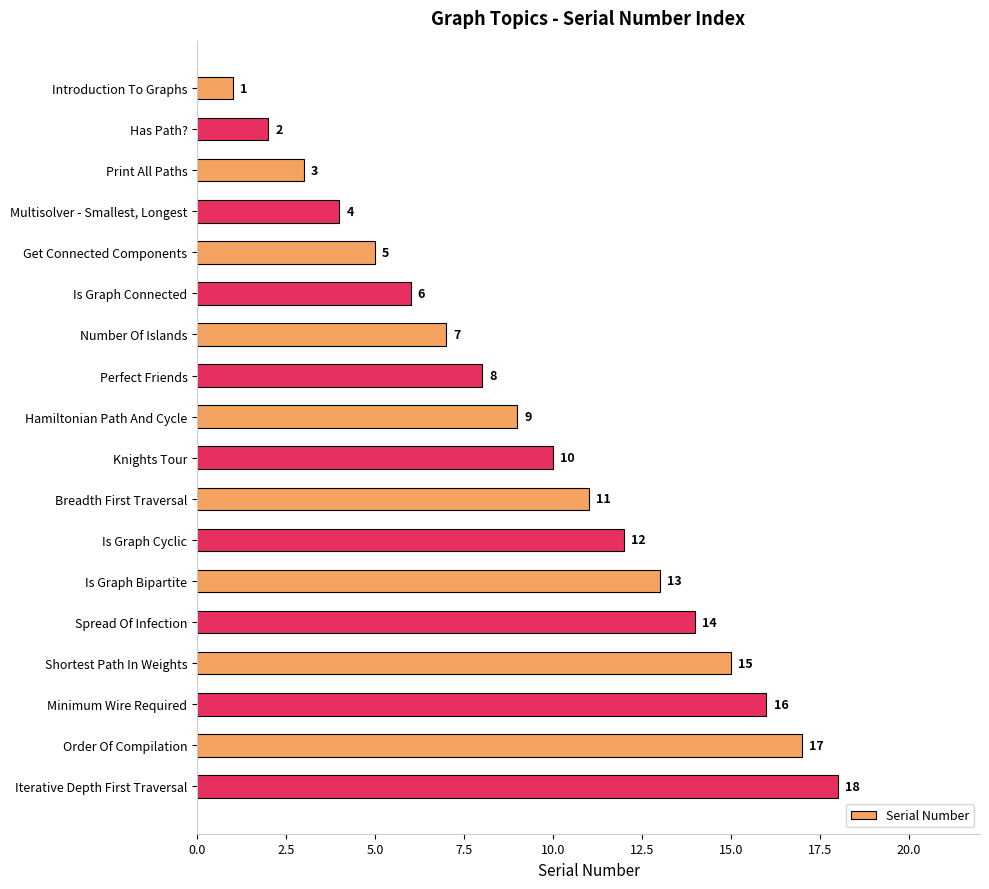

Are the bars horizontal?

Yes